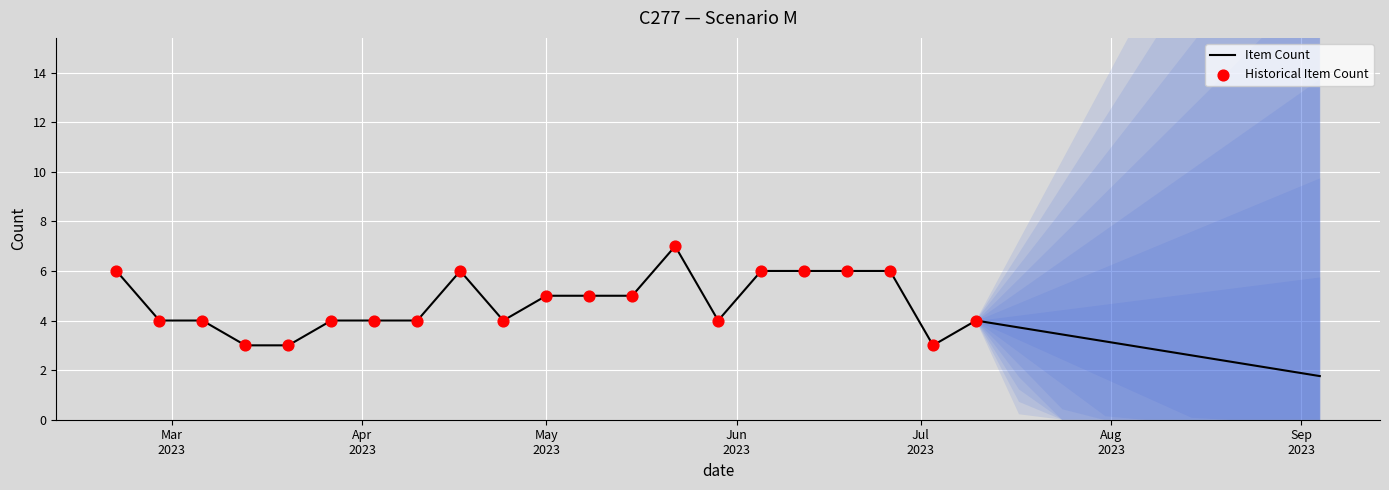

What is the ratio of the value at 2023-03-20 to the value at 2023-02-20?

0.5